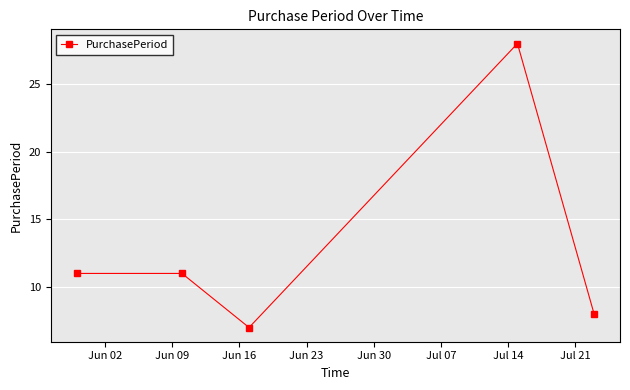

What is the greatest value displayed?

28